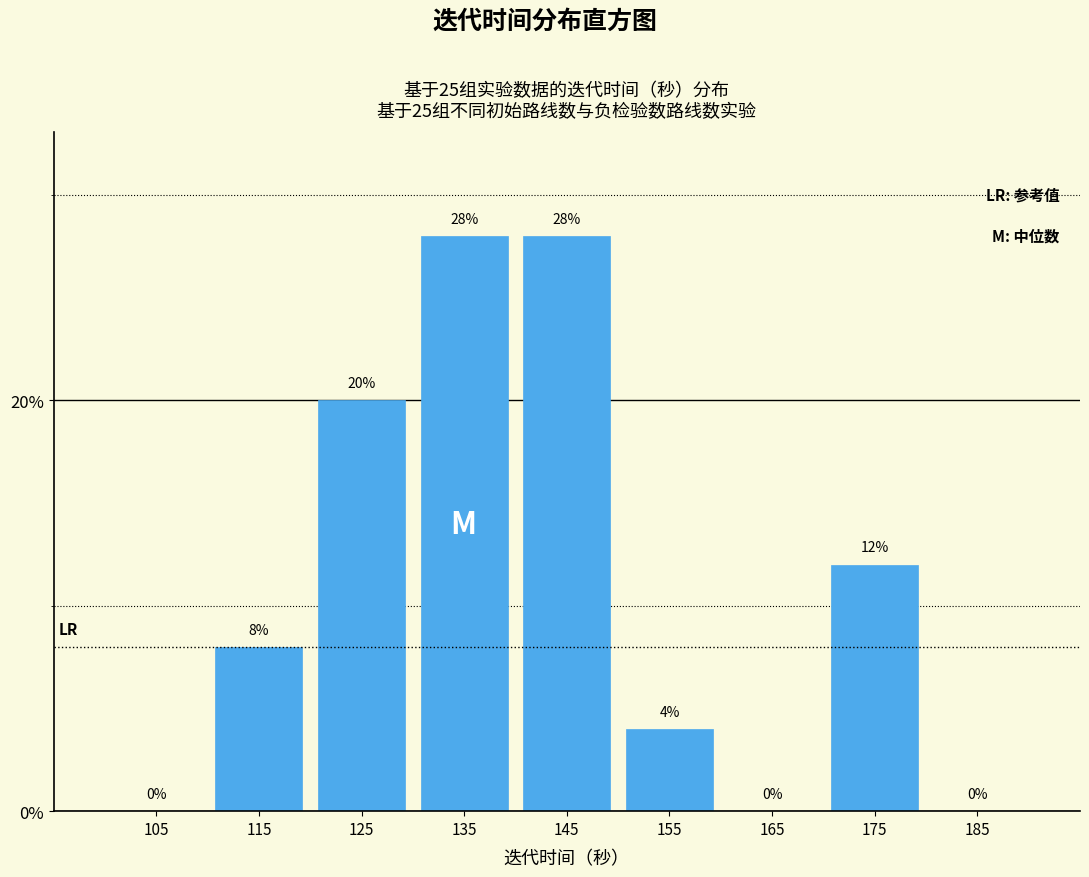

Reading left to right, list every bar in this chart as the range it spans on the x-axis followed by its height.

100 to 110: 0
110 to 120: 8
120 to 130: 20
130 to 140: 28
140 to 150: 28
150 to 160: 4
160 to 170: 0
170 to 180: 12
180 to 190: 0